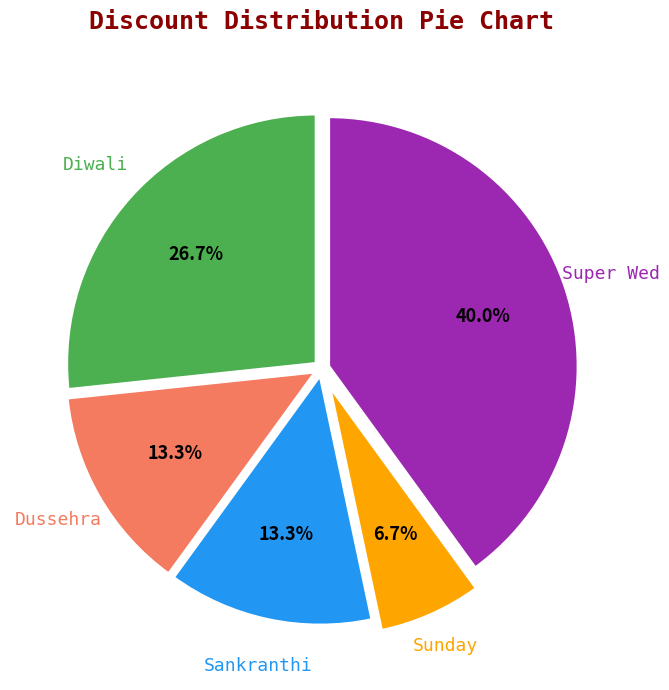

Does any single category account for the majority?

No